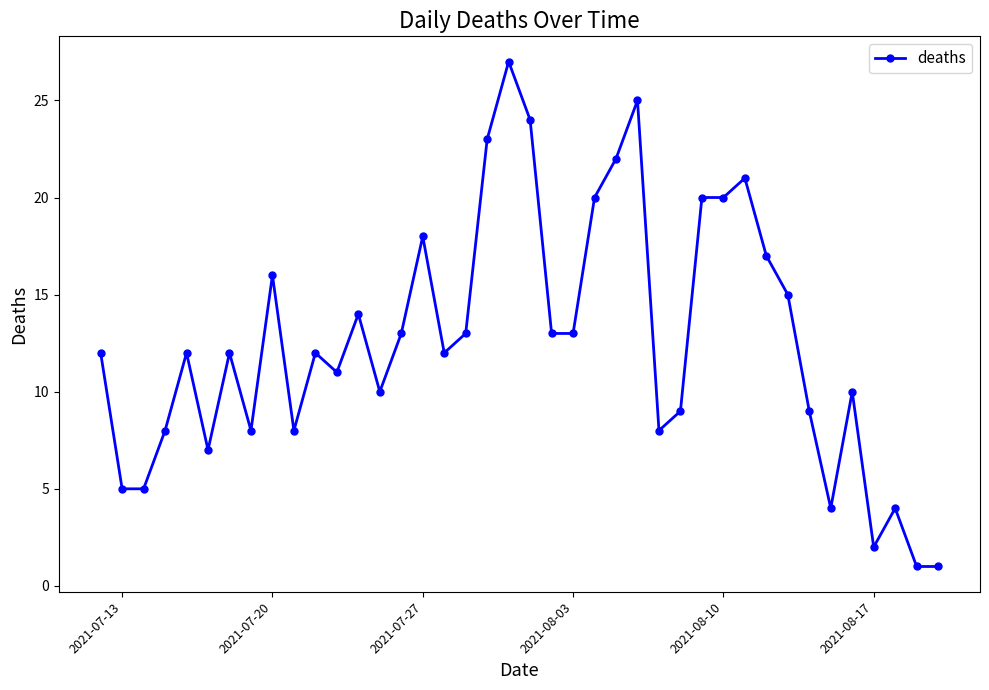

What is the average value?

13